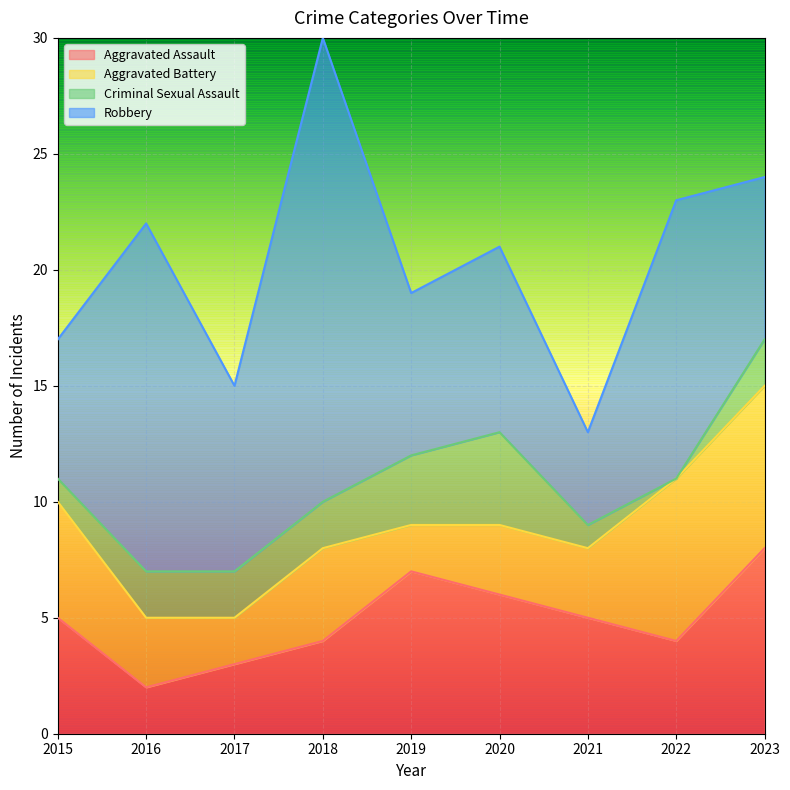

Between 2023 and 2021, which is larger?

2023